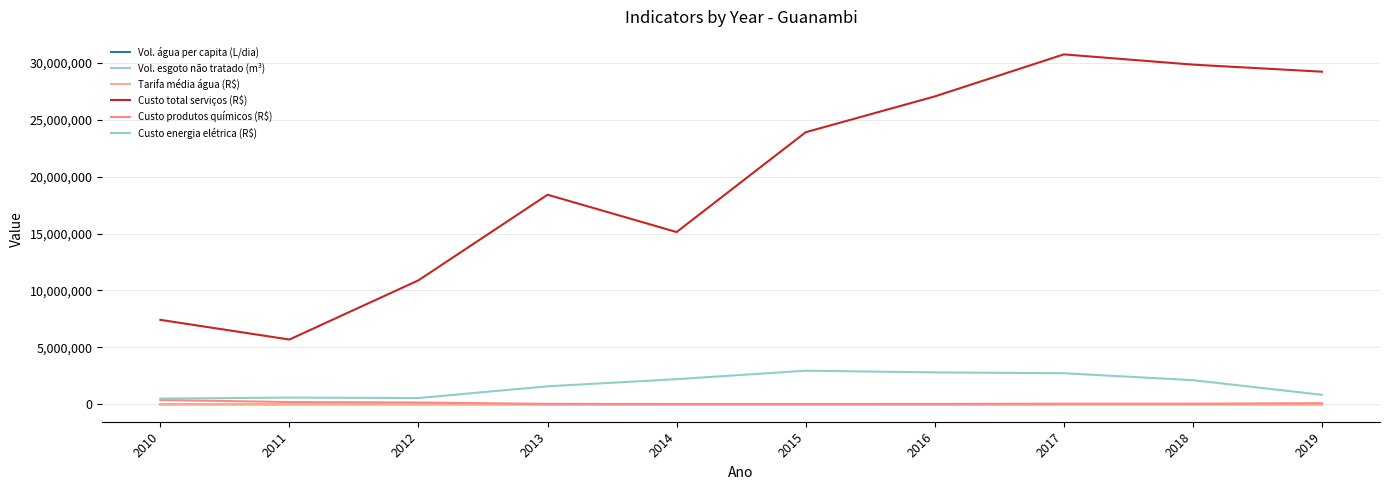

The Custo energia elétrica (R$) series shows 982909.7 at 2013. True or false?

False